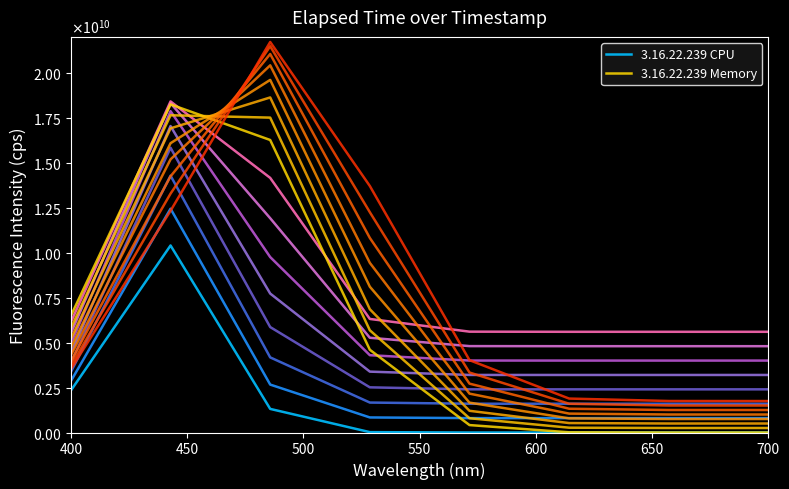

Does the chart have visible grid lines?

No